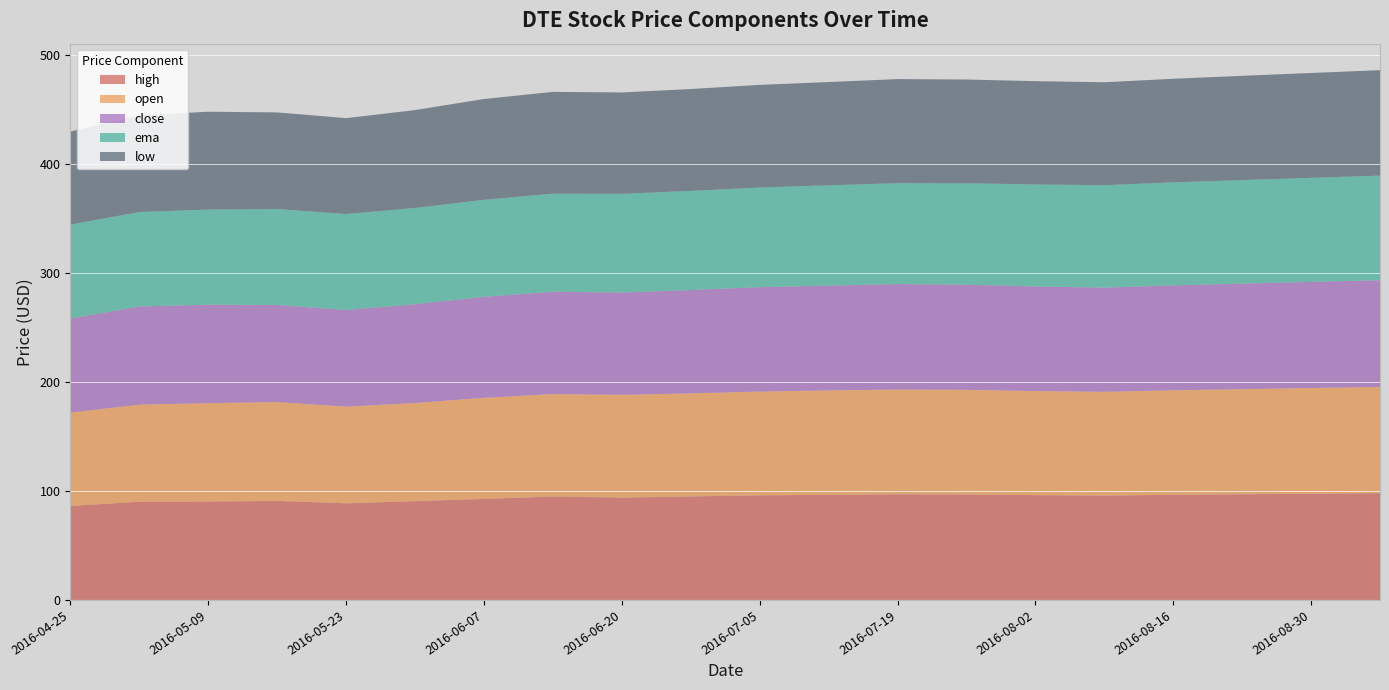

Reading left to right, transcribe all the data shown in this chart.

high: 2016-04-25=86.3	2016-05-02=90.1	2016-05-09=90.3	2016-05-16=90.9	2016-05-23=88.7	2016-05-31=90.7	2016-06-07=92.7	2016-06-14=95.0	2016-06-20=93.9	2016-06-27=95.0	2016-07-05=96.0	2016-07-12=96.5	2016-07-19=97.0	2016-07-26=96.8	2016-08-02=96.2	2016-08-09=95.8	2016-08-16=96.5	2016-08-23=97.0	2016-08-30=97.5	2016-09-06=98.0
open: 2016-04-25=85.7	2016-05-02=89.1	2016-05-09=90.2	2016-05-16=90.7	2016-05-23=88.7	2016-05-31=90.0	2016-06-07=92.8	2016-06-14=93.9	2016-06-20=94.3	2016-06-27=94.6	2016-07-05=95.2	2016-07-12=95.8	2016-07-19=96.1	2016-07-26=96.0	2016-08-02=95.5	2016-08-09=95.2	2016-08-16=95.9	2016-08-23=96.4	2016-08-30=97.0	2016-09-06=97.5
close: 2016-04-25=86.3	2016-05-02=90.1	2016-05-09=90.3	2016-05-16=89.1	2016-05-23=88.7	2016-05-31=90.7	2016-06-07=92.7	2016-06-14=94.0	2016-06-20=93.9	2016-06-27=94.8	2016-07-05=95.8	2016-07-12=96.2	2016-07-19=96.8	2016-07-26=96.5	2016-08-02=96.0	2016-08-09=95.6	2016-08-16=96.3	2016-08-23=96.9	2016-08-30=97.4	2016-09-06=97.9
ema: 2016-04-25=86.3	2016-05-02=86.6	2016-05-09=87.3	2016-05-16=88.0	2016-05-23=88.1	2016-05-31=88.3	2016-06-07=89.0	2016-06-14=89.9	2016-06-20=90.5	2016-06-27=91.0	2016-07-05=91.5	2016-07-12=92.0	2016-07-19=92.6	2016-07-26=93.1	2016-08-02=93.6	2016-08-09=94.0	2016-08-16=94.5	2016-08-23=95.0	2016-08-30=95.5	2016-09-06=96.0
low: 2016-04-25=85.4	2016-05-02=88.8	2016-05-09=89.8	2016-05-16=88.7	2016-05-23=88.0	2016-05-31=89.8	2016-06-07=92.5	2016-06-14=93.4	2016-06-20=93.1	2016-06-27=93.5	2016-07-05=94.2	2016-07-12=94.8	2016-07-19=95.5	2016-07-26=95.2	2016-08-02=94.8	2016-08-09=94.5	2016-08-16=95.1	2016-08-23=95.7	2016-08-30=96.2	2016-09-06=96.8